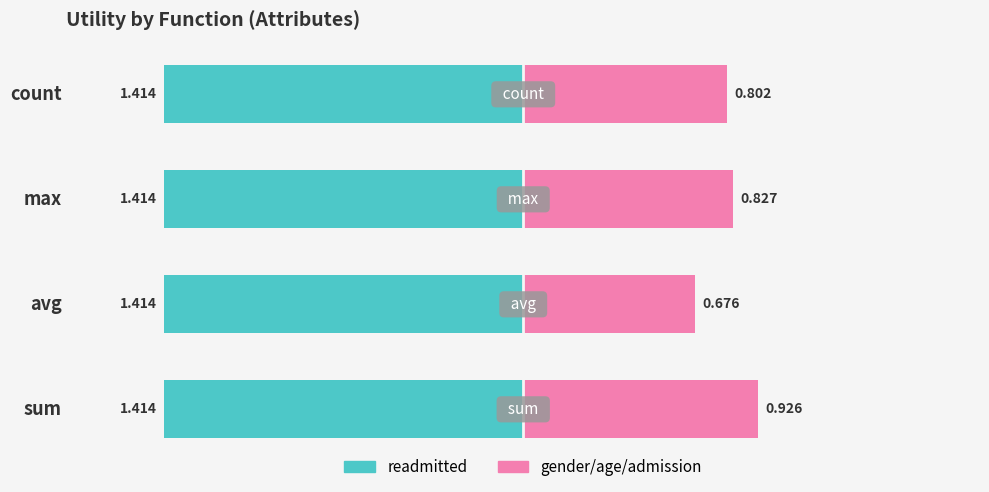

What is the lowest value of the gender/age/admission series?

0.7